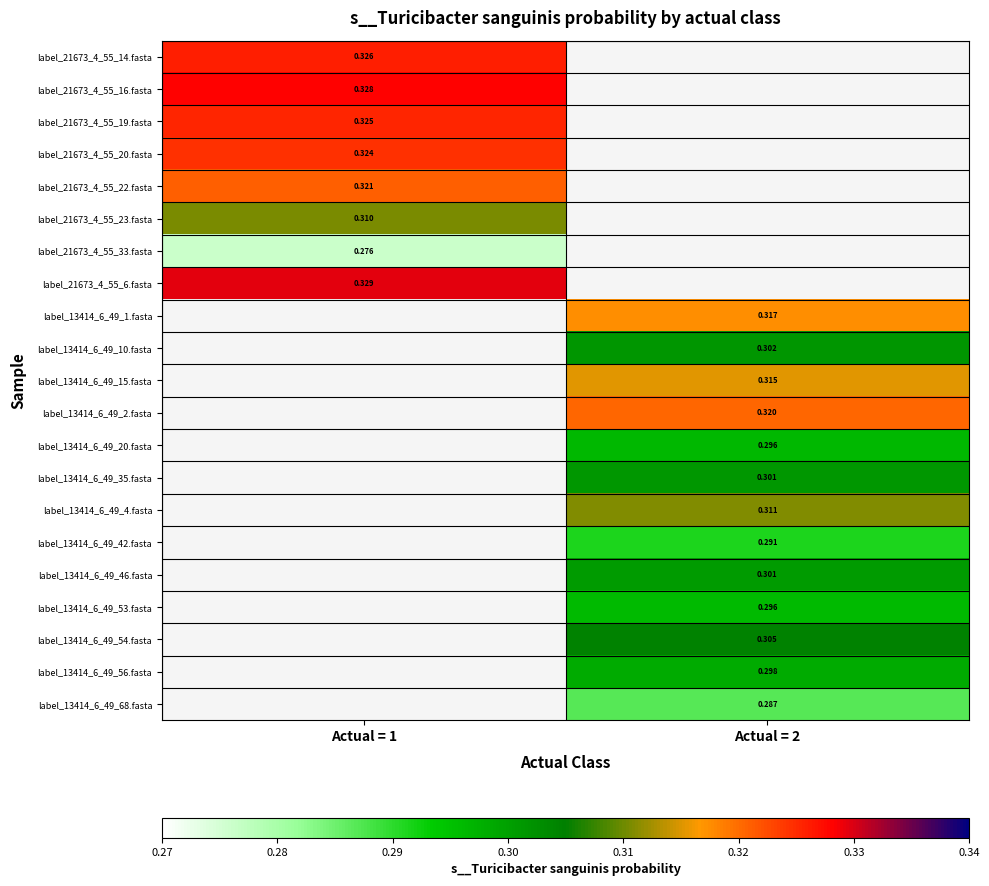

Count the number of data series in this chart.

21